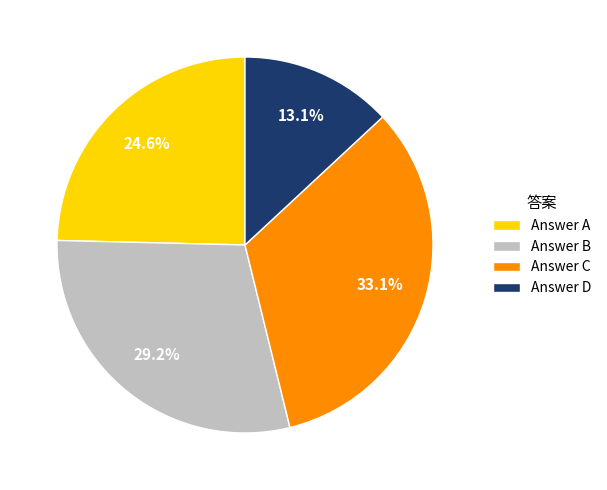

Rank the categories by value from lowest to highest.

Answer D, Answer A, Answer B, Answer C